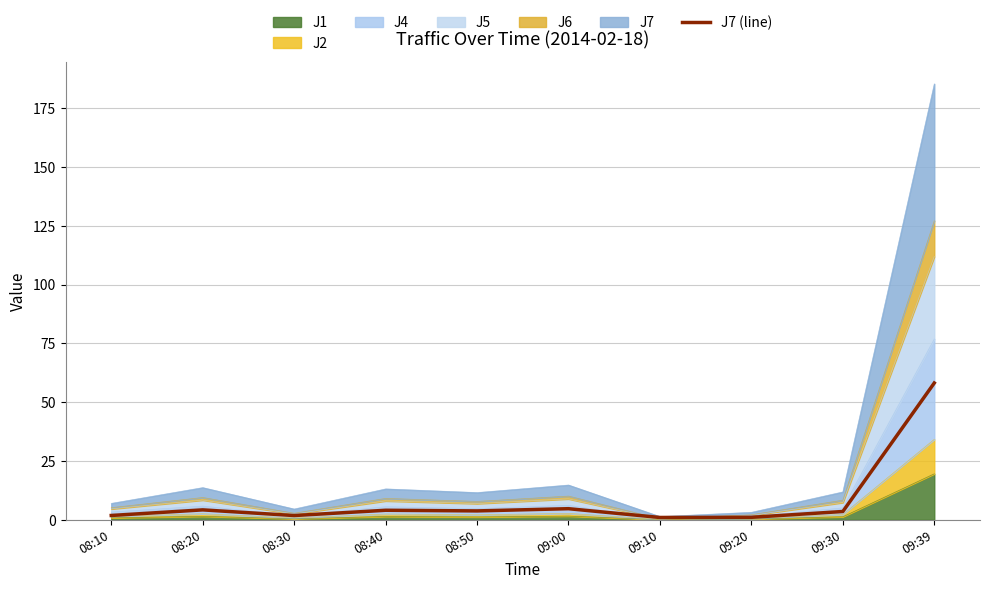

What is the ratio of the value at 09:00 to the value at 08:50?

1.2